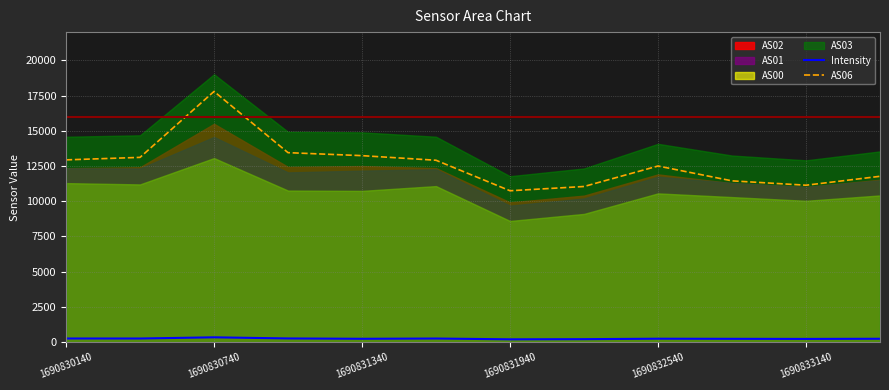

The value of Intensity at 11 is 237.0. True or false?

True